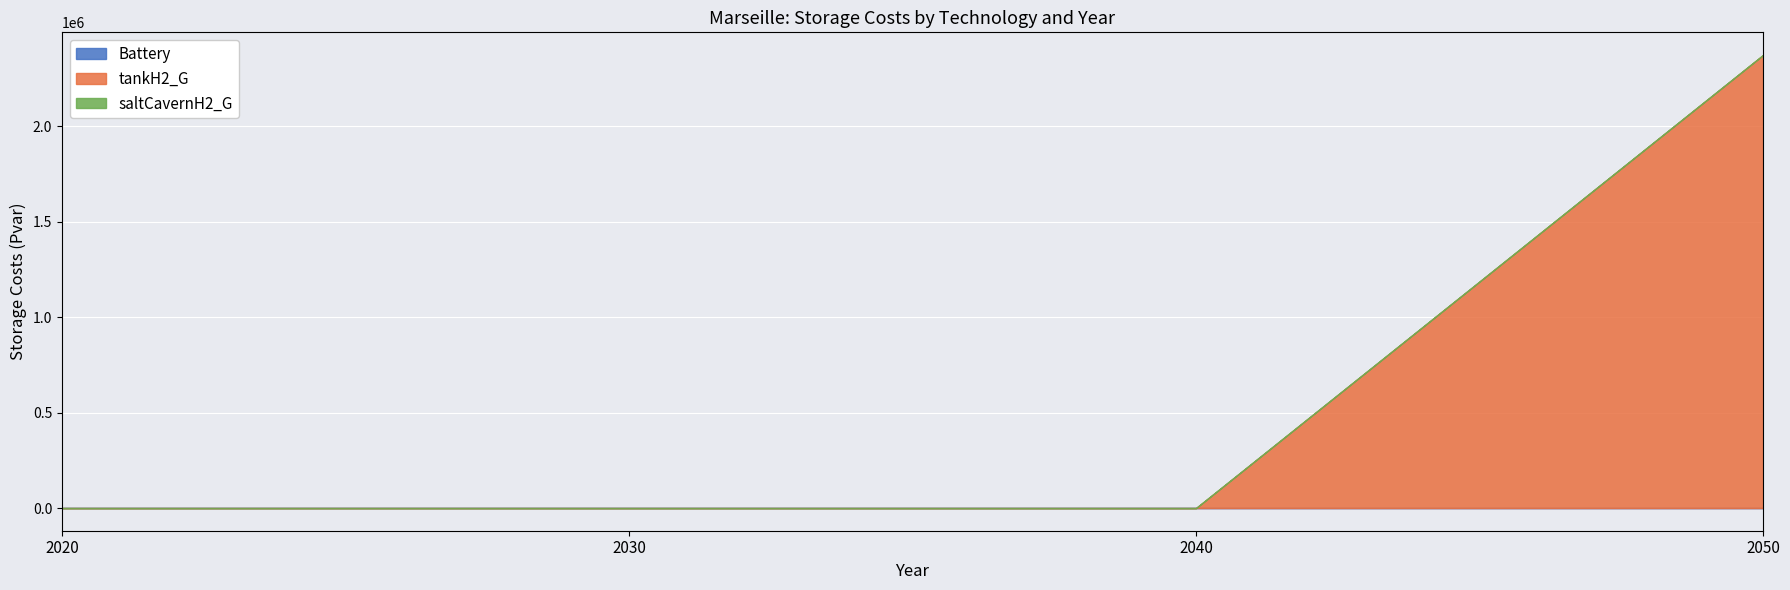

How many series are shown in this chart?

3